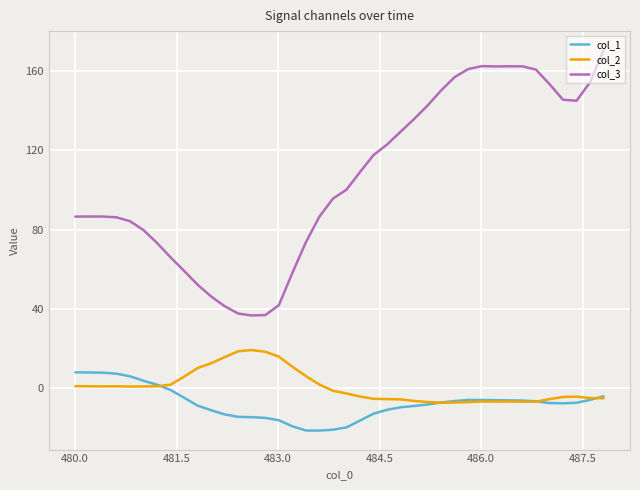

What is the highest value of the col_2 series?

19.1